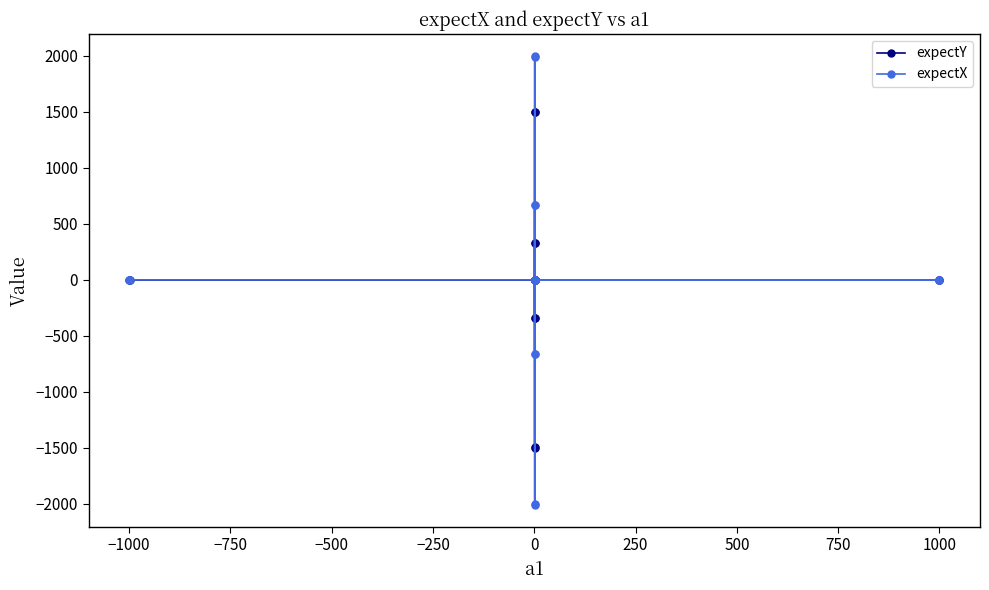

Which series has the largest range (max minus min)?

expectX